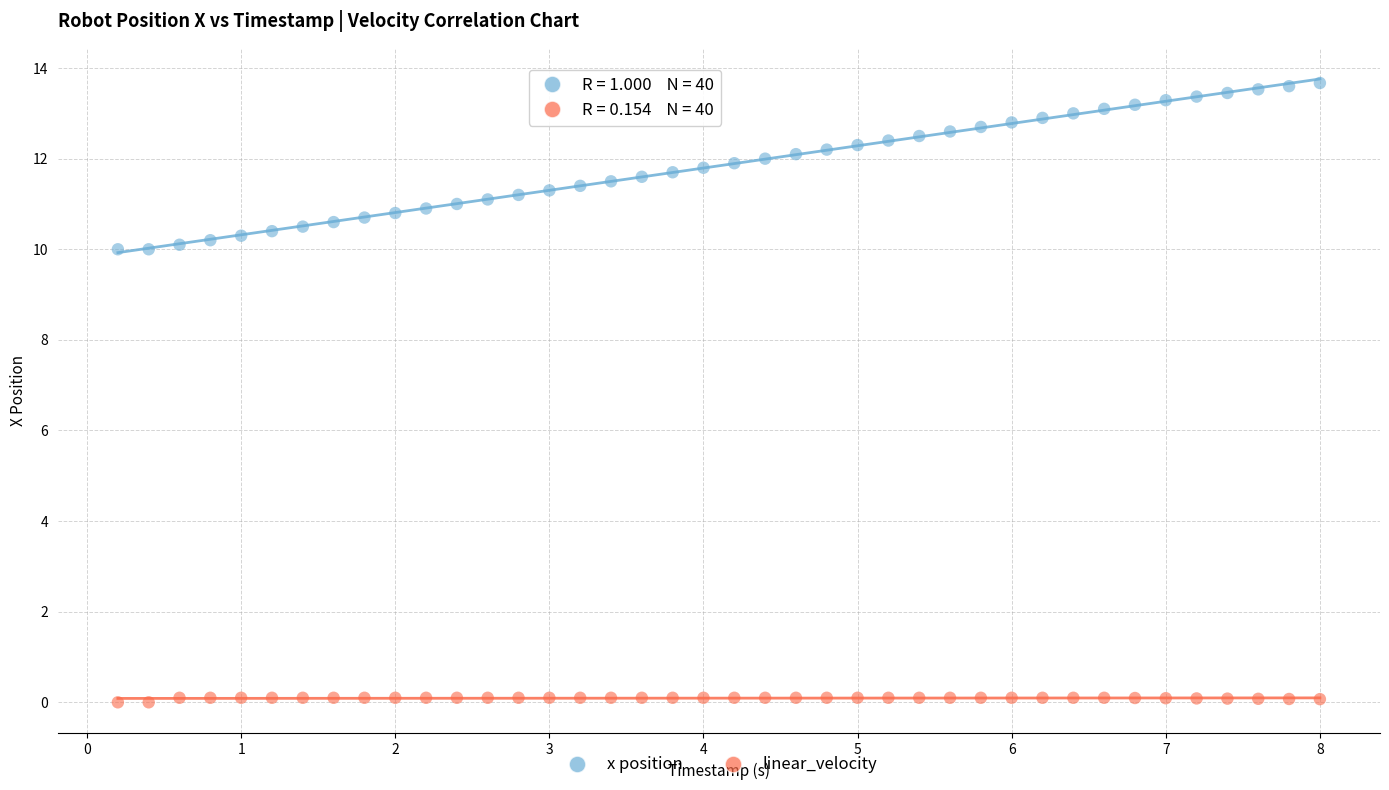

What are all the series names shown in the legend?

x position, linear_velocity